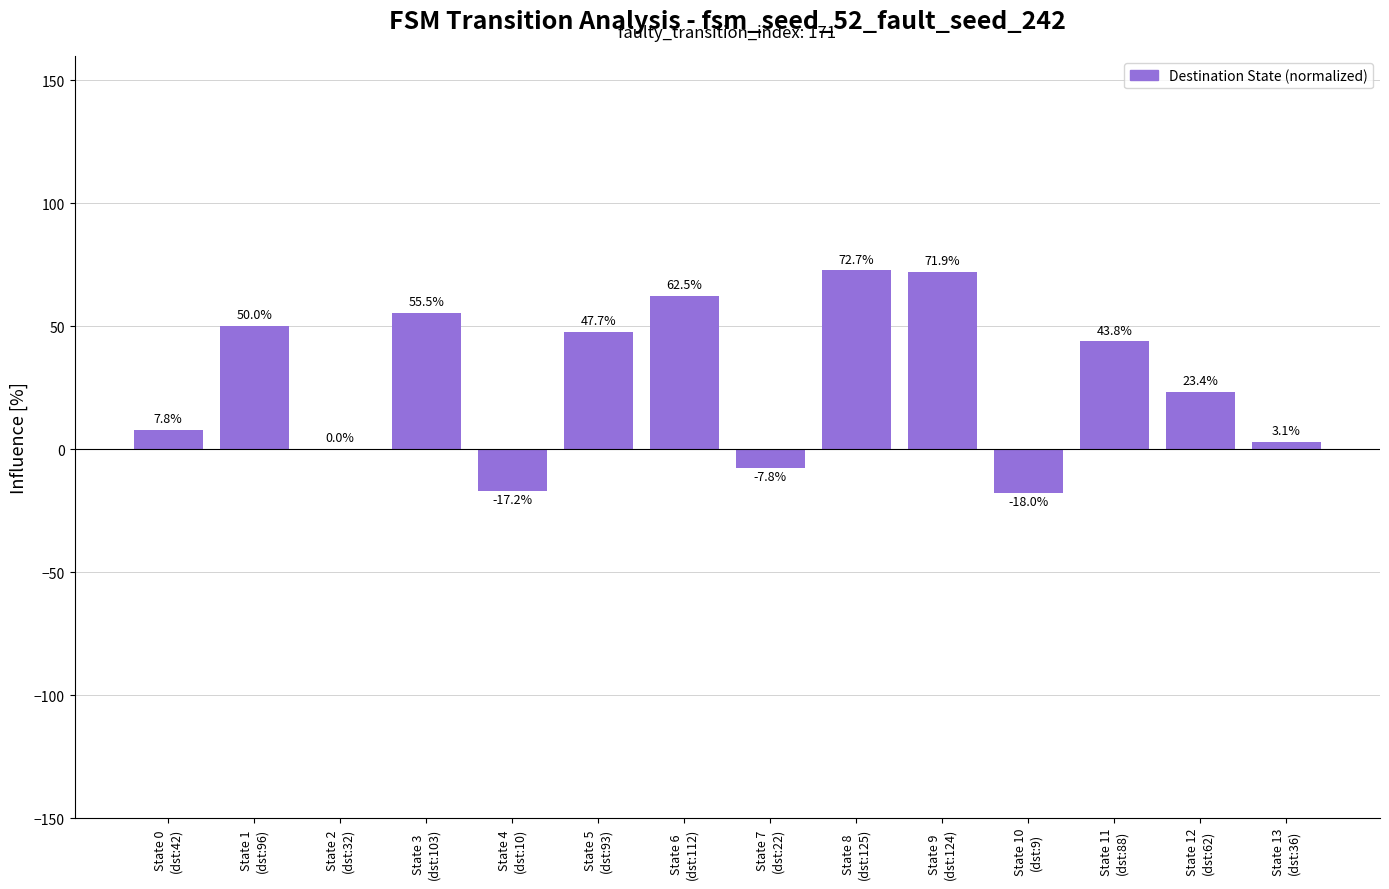

At which label does the data first exceed 43?

State 1
(dst:96)